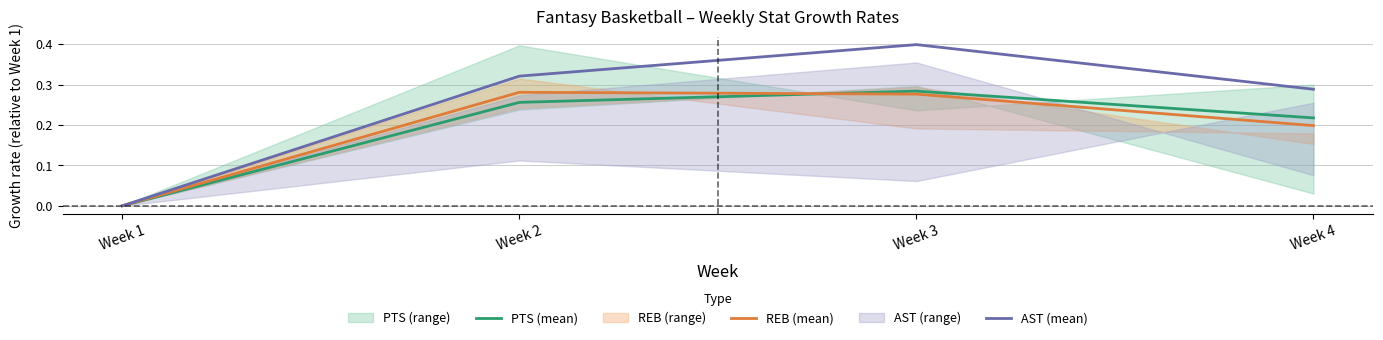

True or false: REB (mean) and PTS (mean) intersect in this chart.

True